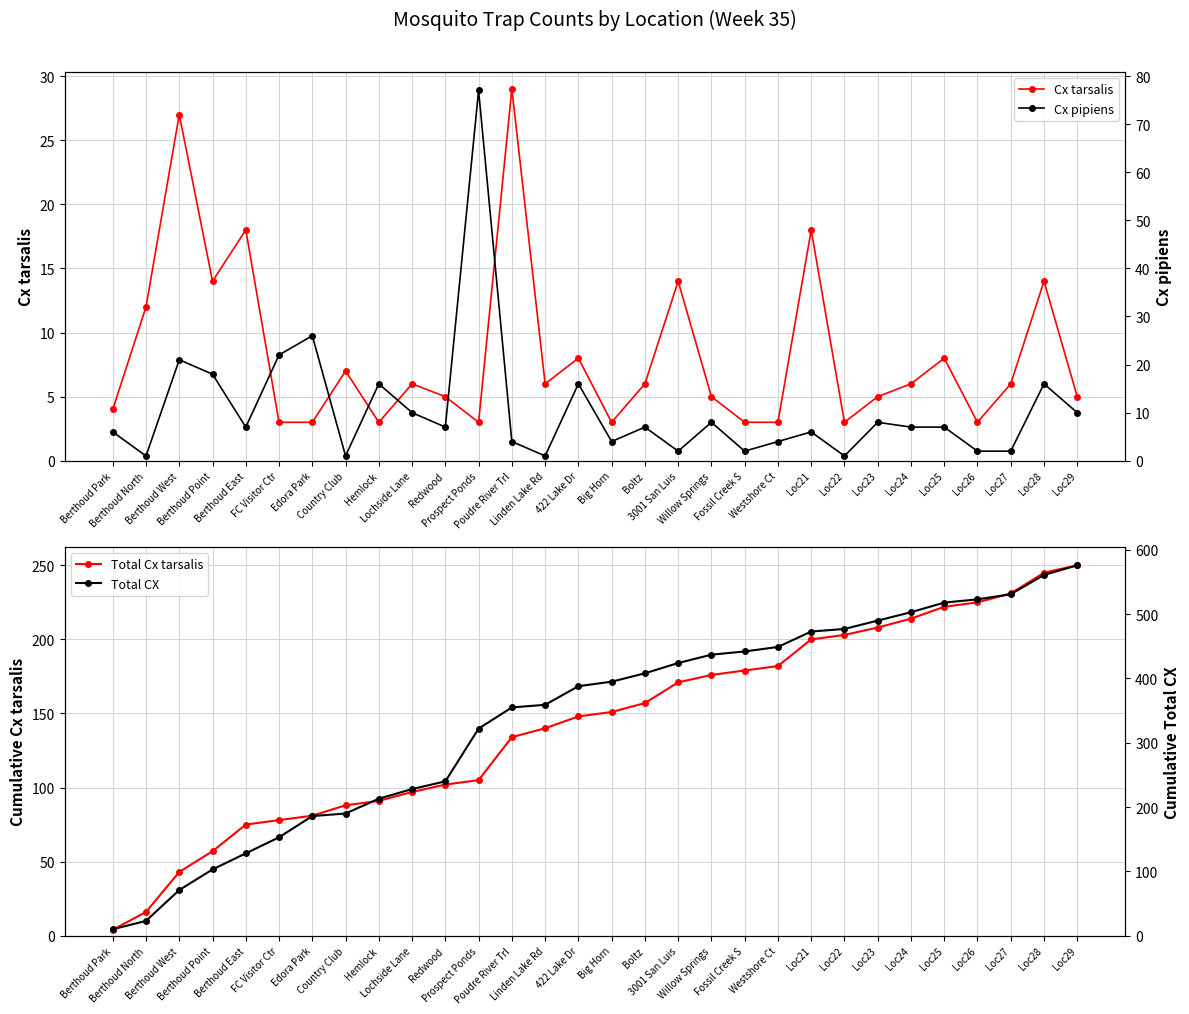

Rank the series at Poudre River Trl from highest to lowest value.

Total CX, Total Cx tarsalis, Cx tarsalis, Cx pipiens